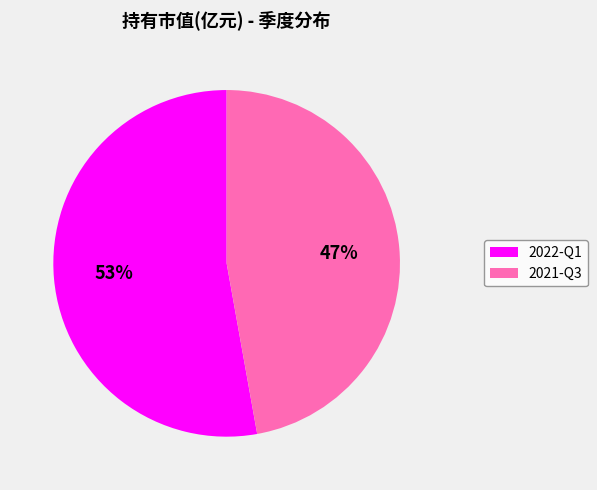

To the nearest percent, what is the difference between the largest and smallest slice percentages?

6%